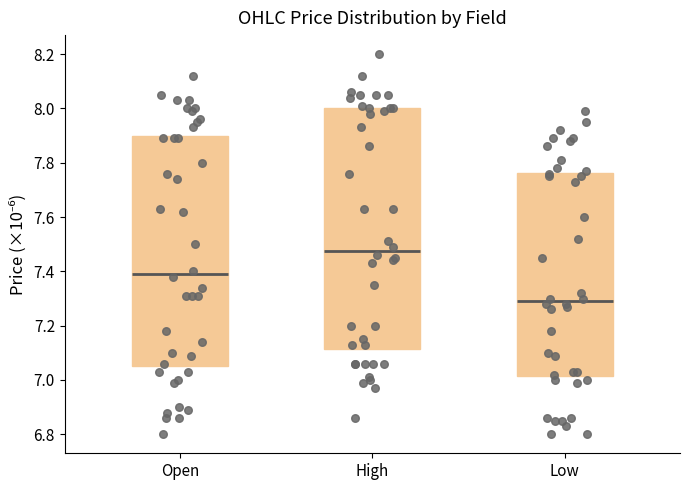

Which box's median line is the lowest?

Low